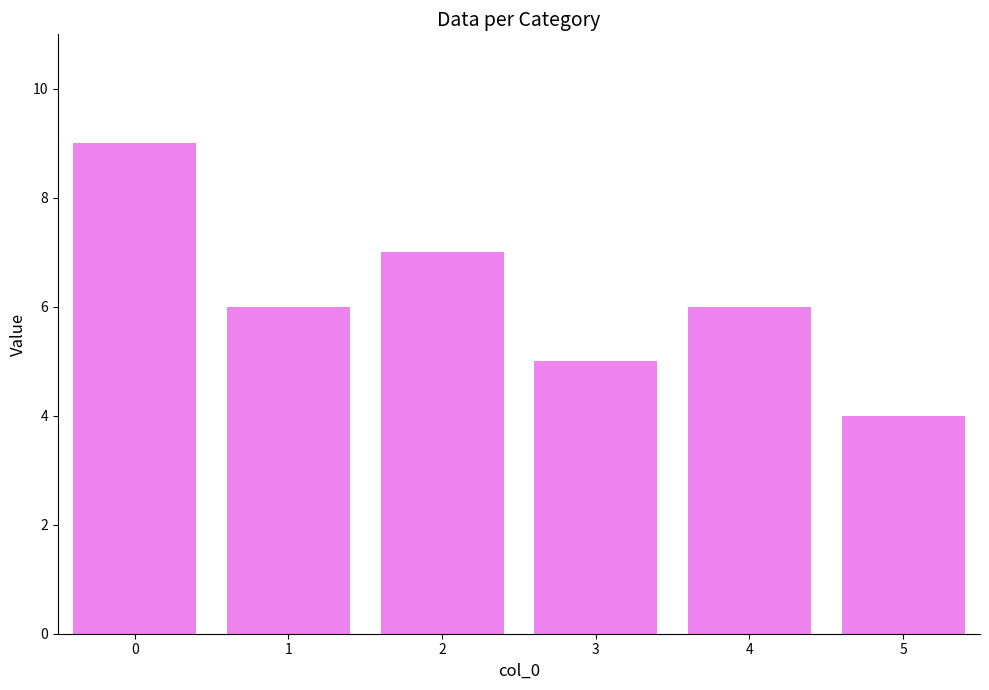

What is the ratio of the value at 5 to the value at 3?

0.8